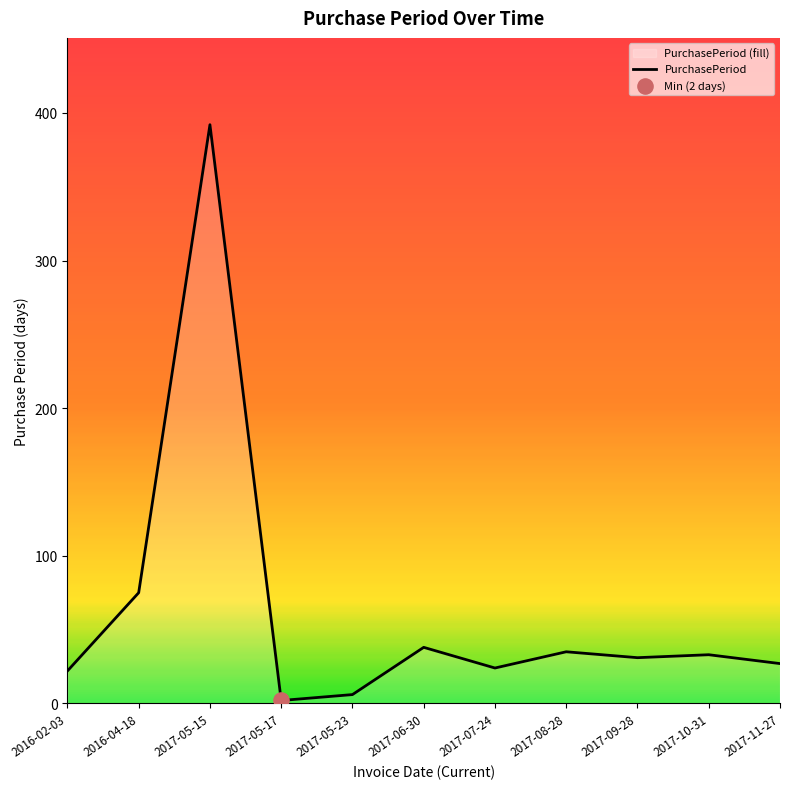

What is the change in value from 2017-06-30 to 2017-08-28?

-3